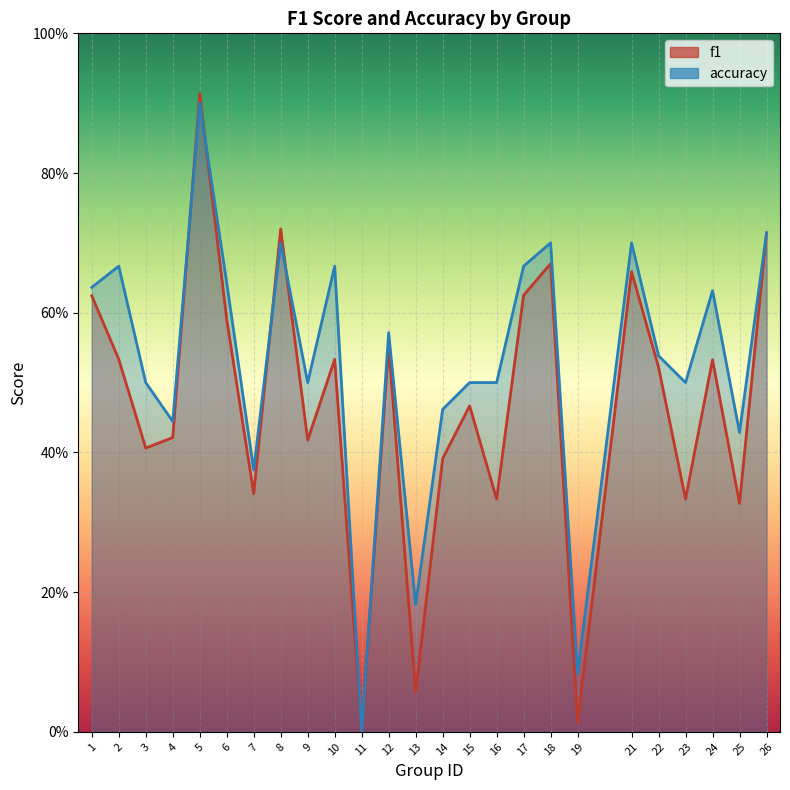

Which has a higher value, 11 or 21?

21